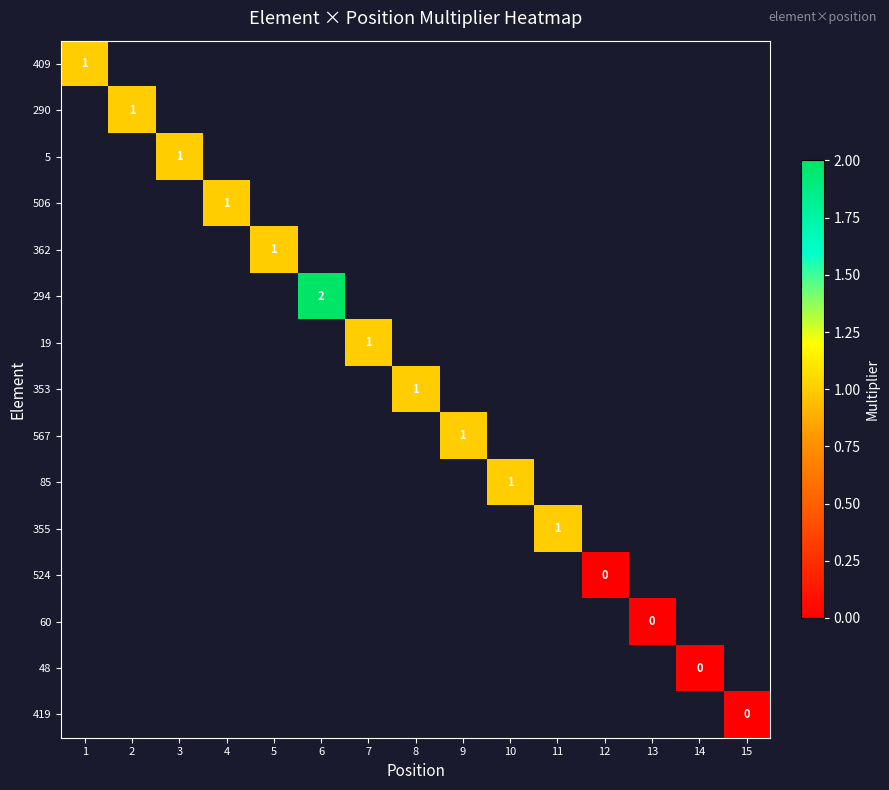

At 11, list the series in order from smallest to largest.

409, 290, 5, 506, 362, 294, 19, 353, 567, 85, 355, 524, 60, 48, 419